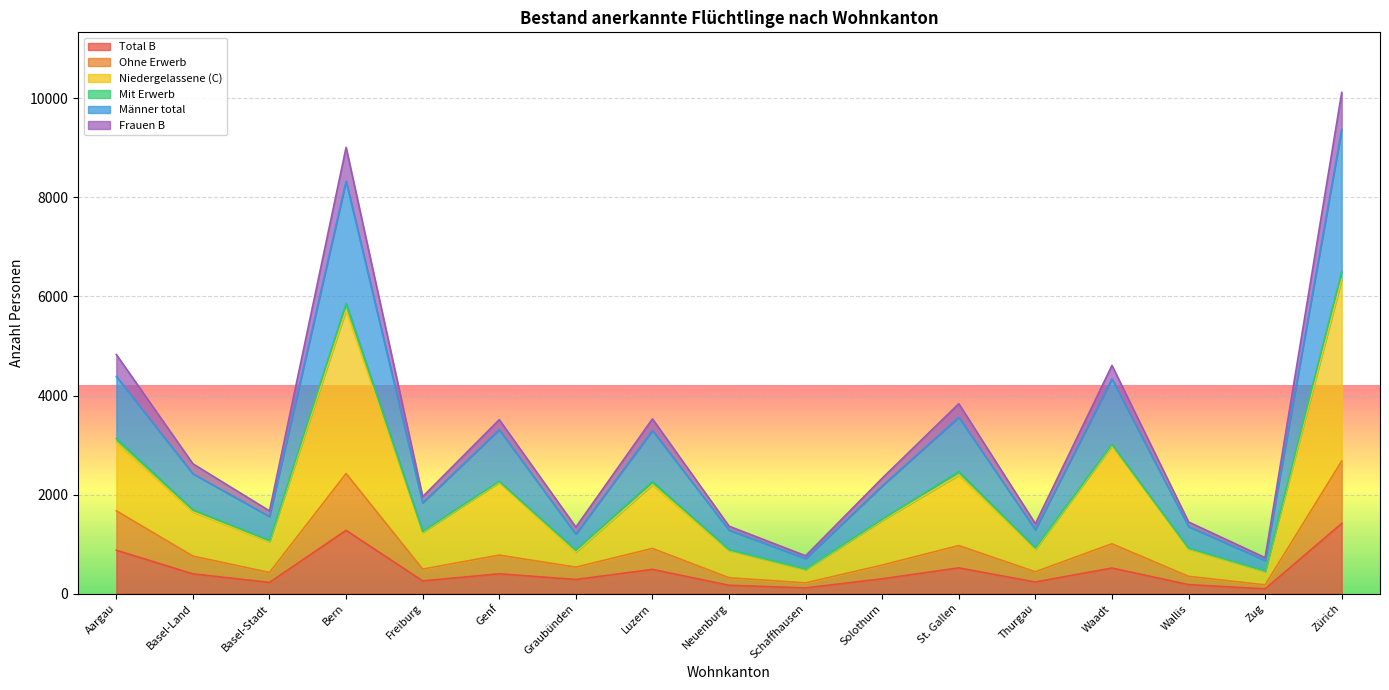

How many lines are shown in the chart?

6